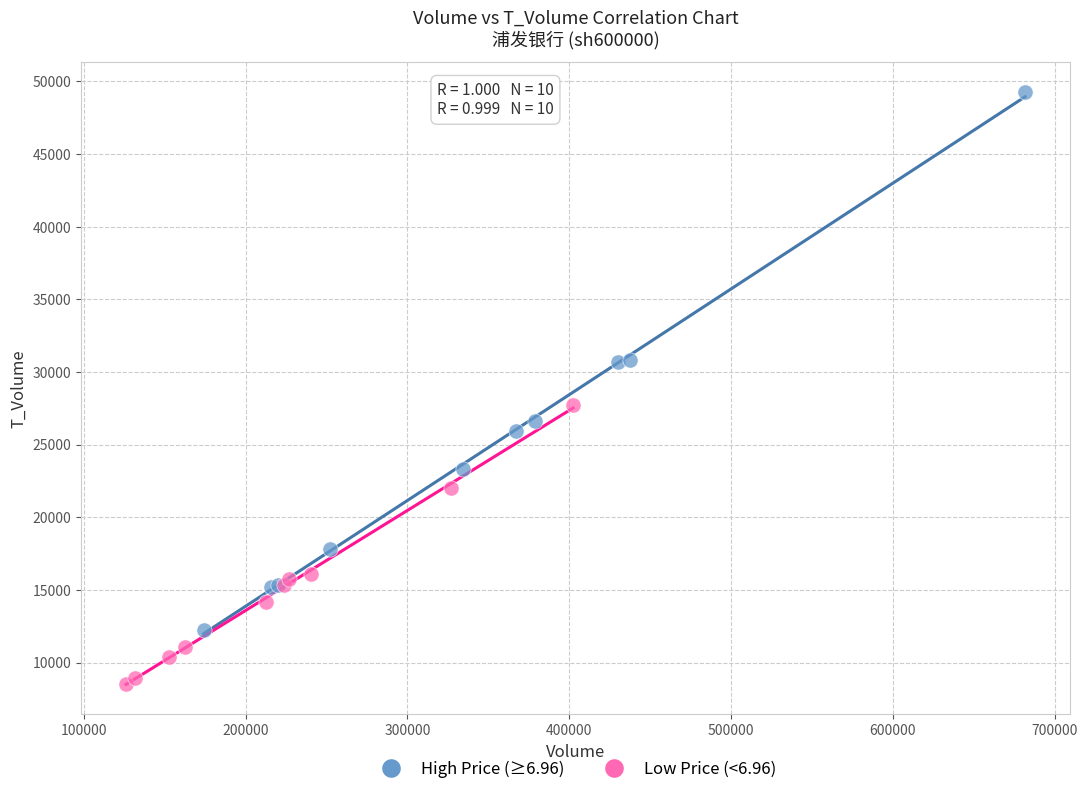

Which series reaches the minimum Y coordinate?

Low Price (<6.96)